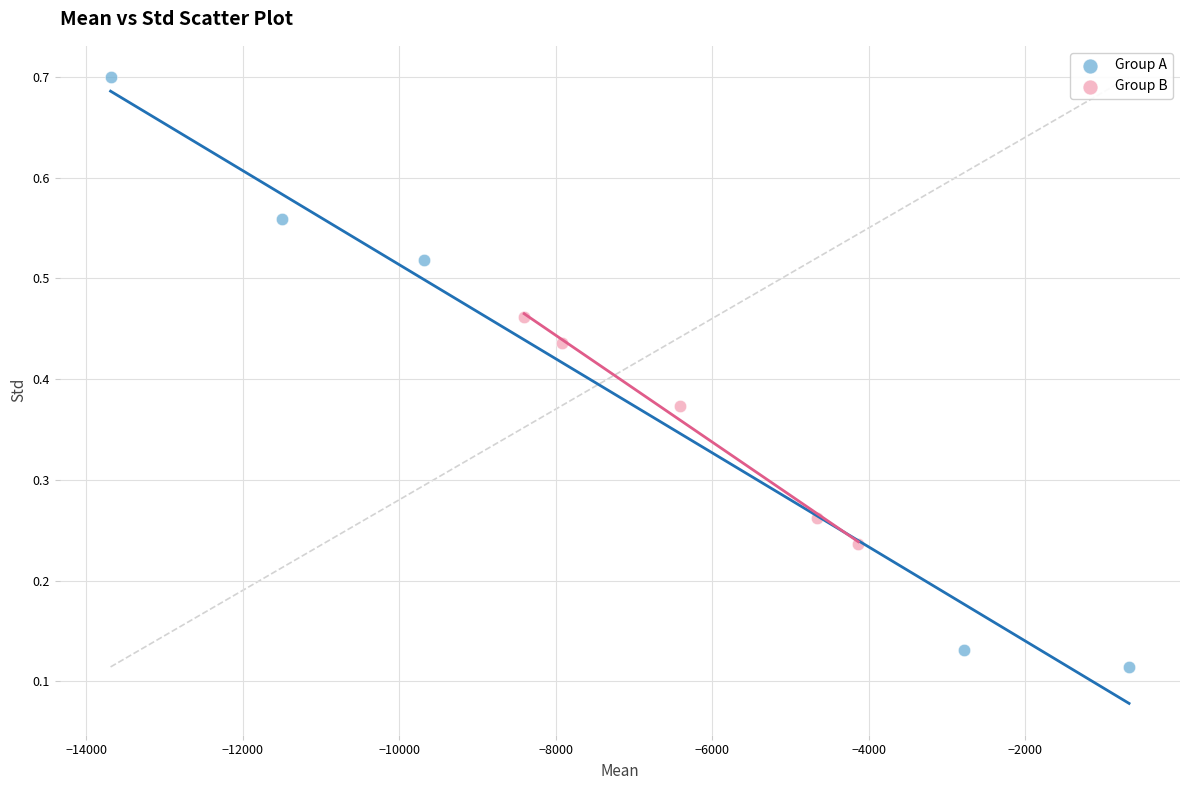

Which series reaches the maximum Y coordinate?

Group A